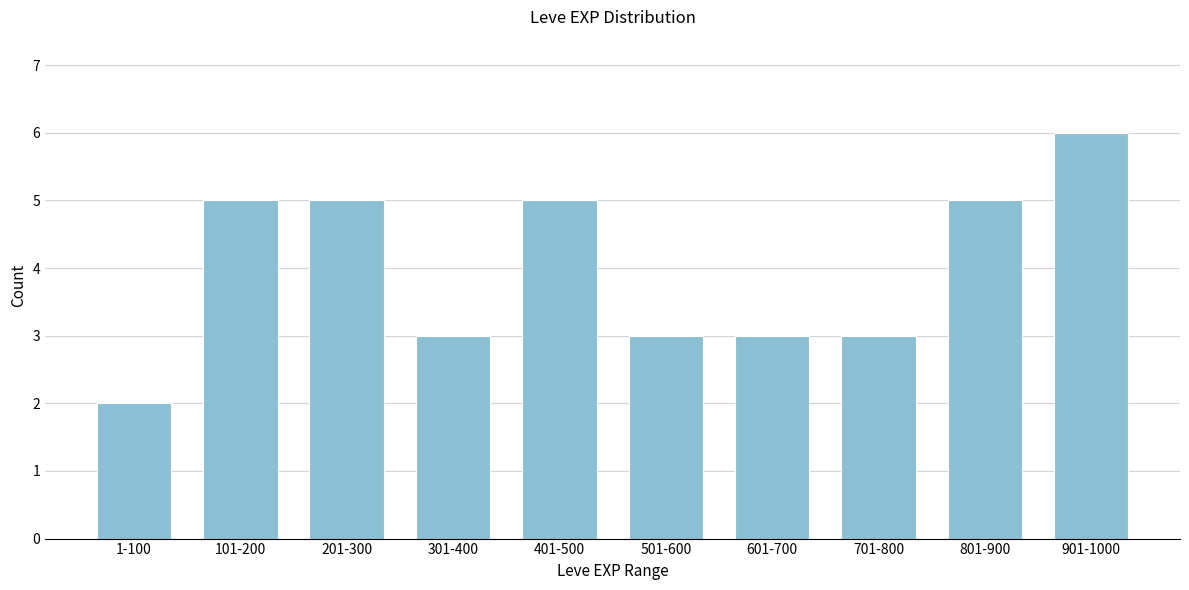

Reading left to right, list all the values displayed in this chart.

1-100=2	101-200=5	201-300=5	301-400=3	401-500=5	501-600=3	601-700=3	701-800=3	801-900=5	901-1000=6